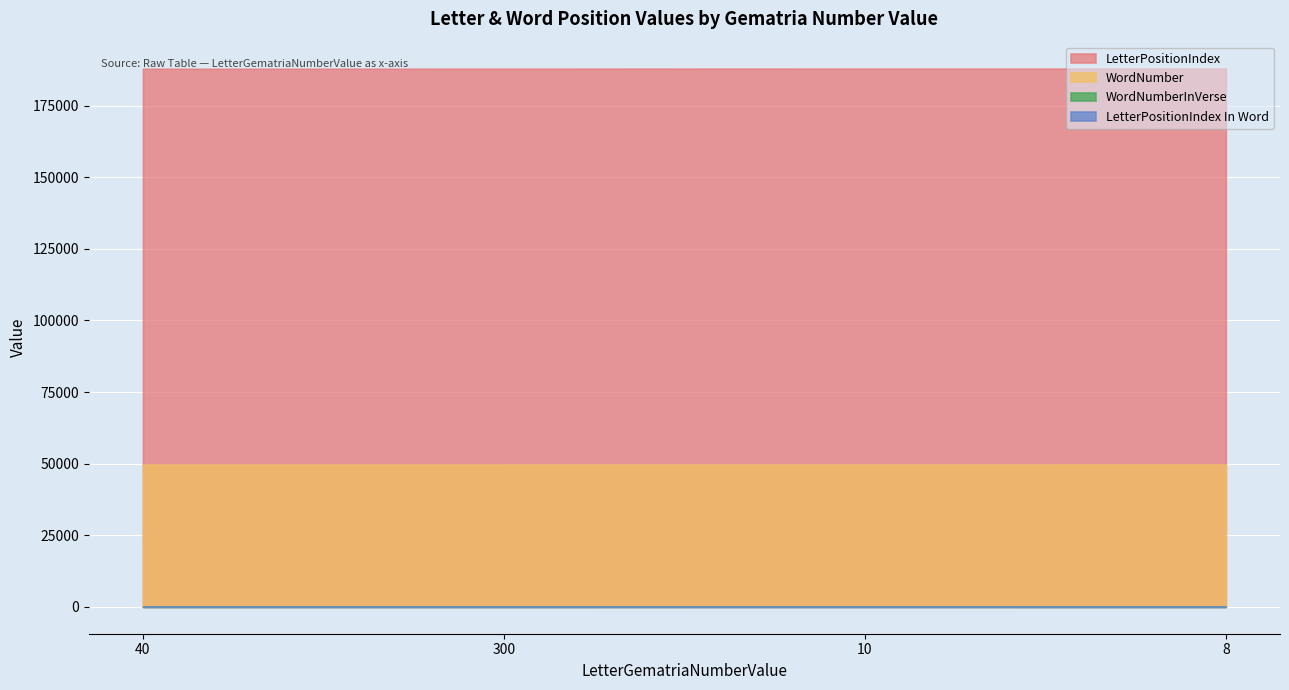

Is it true that WordNumberInVerse equals 4 at 8?

True